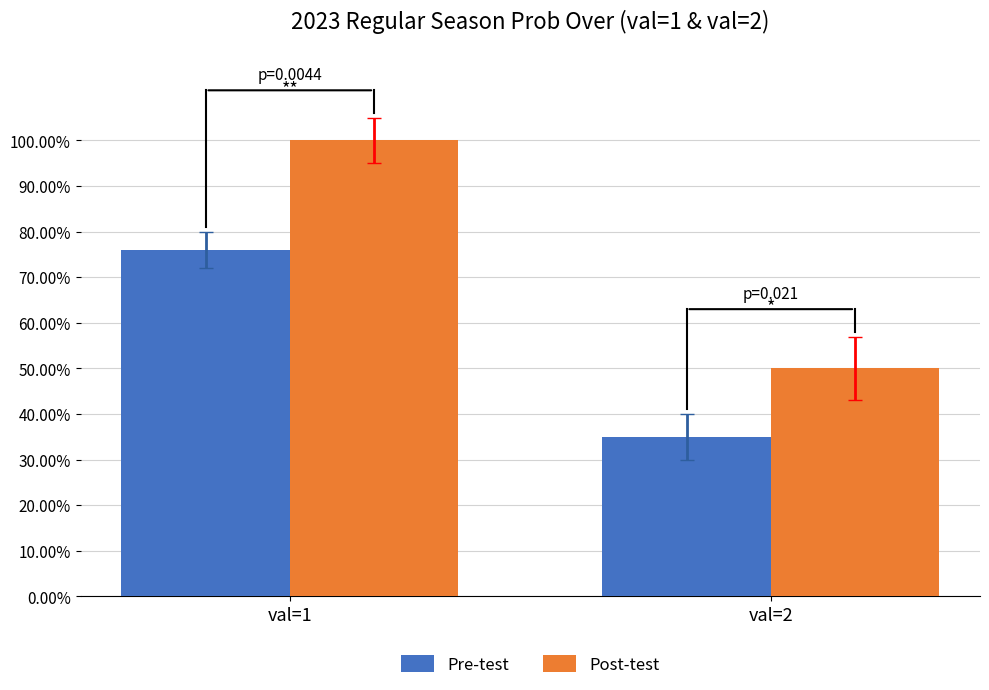

What is the total value across all series at val=1?

176